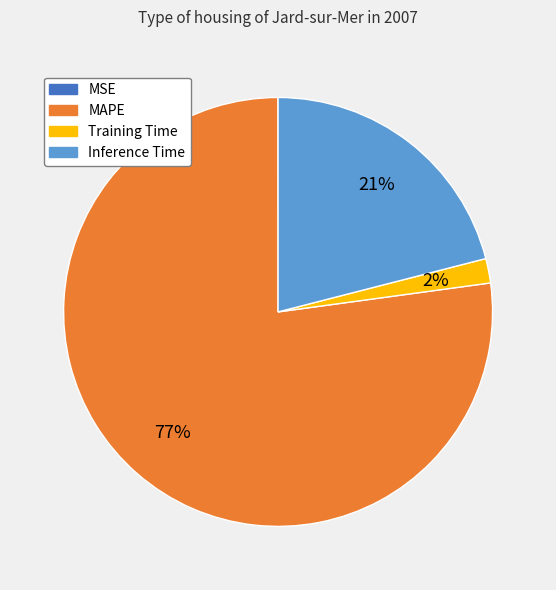

To the nearest percent, what is the difference between the largest and smallest slice percentages?

77%